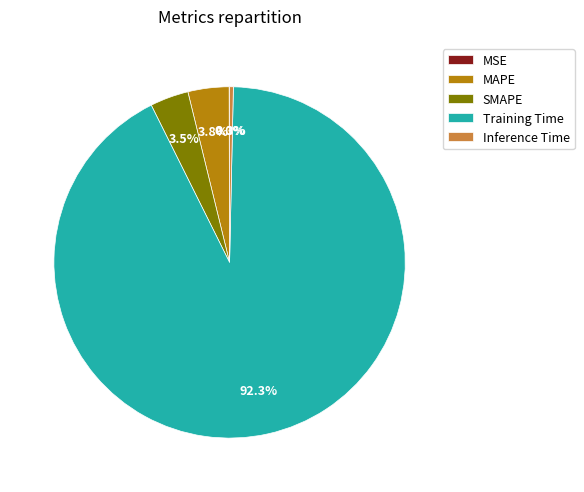

What is the largest slice in the pie chart?

Training Time